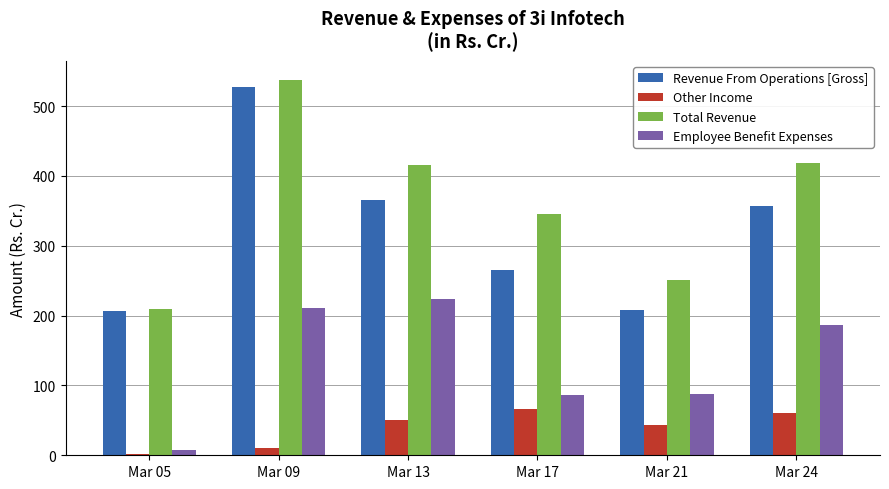

What is the maximum value for Employee Benefit Expenses?

223.3